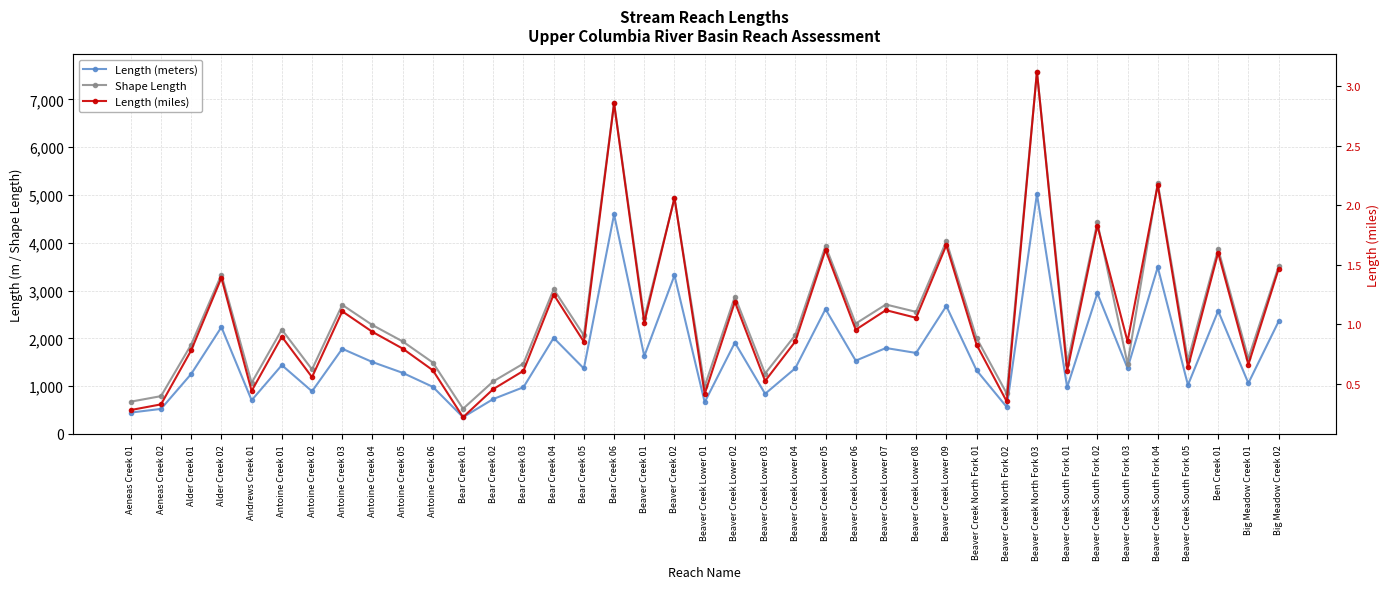

At how many categories does at least one series exceed 4124?

5